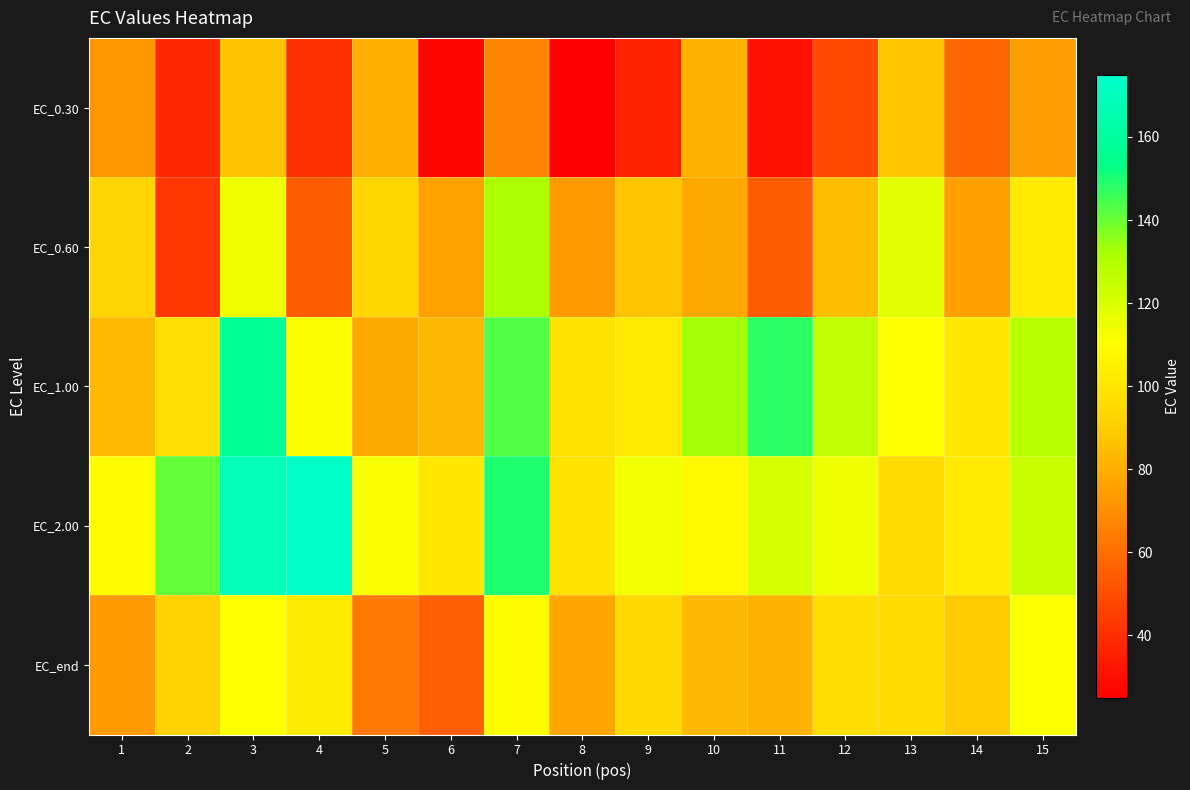

Reading right to left, list all the values displayed in this chart.

EC_0.30: 15=75.0	14=57.9	13=87.3	12=49.0	11=30.7	10=81.2	9=36.4	8=25.5	7=67.2	6=27.1	5=80.6	4=40.6	3=86.8	2=37.6	1=71.9
EC_0.60: 15=102.0	14=75.6	13=118.1	12=84.8	11=54.2	10=78.2	9=87.3	8=74.1	7=131.4	6=76.0	5=94.0	4=53.8	3=114.4	2=42.5	1=93.0
EC_1.00: 15=128.5	14=100.9	13=110.5	12=125.9	11=147.7	10=133.3	9=101.6	8=99.1	7=143.3	6=83.2	5=78.3	4=112.0	3=157.7	2=97.4	1=84.0
EC_2.00: 15=124.4	14=101.8	13=95.4	12=114.3	11=120.8	10=107.8	9=113.5	8=99.3	7=149.4	6=101.0	5=112.0	4=173.7	3=168.1	2=141.0	1=109.7
EC_end: 15=111.6	14=89.1	13=95.8	12=96.8	11=81.5	10=83.3	9=94.7	8=77.6	7=109.6	6=55.3	5=63.6	4=102.7	3=110.9	2=91.3	1=74.0